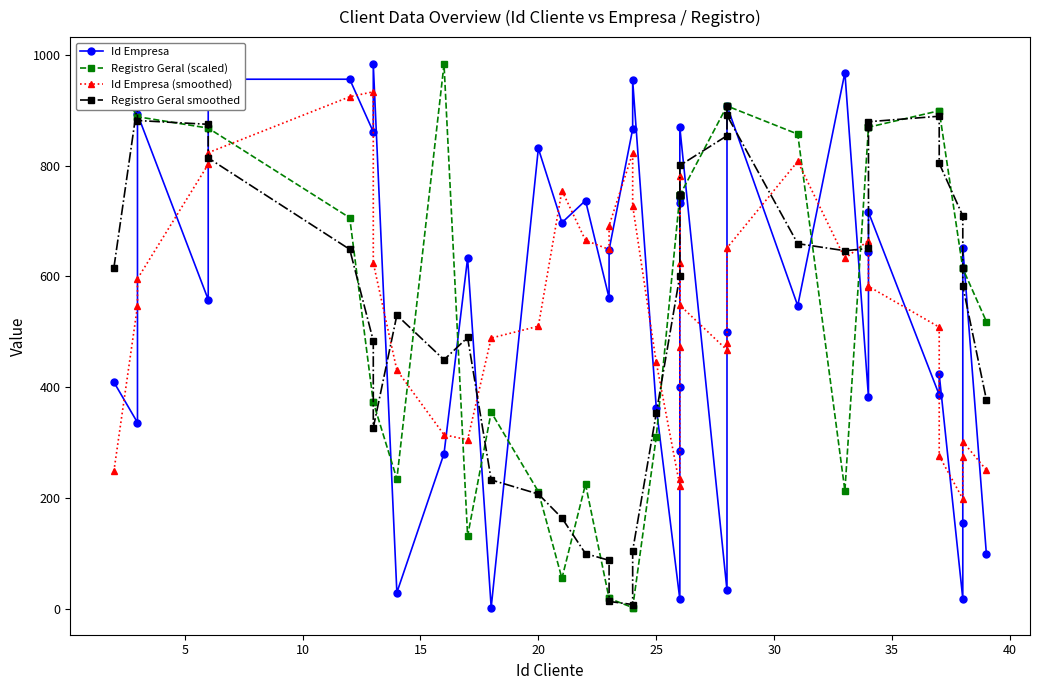

What is the maximum value shown in the chart?

983.0